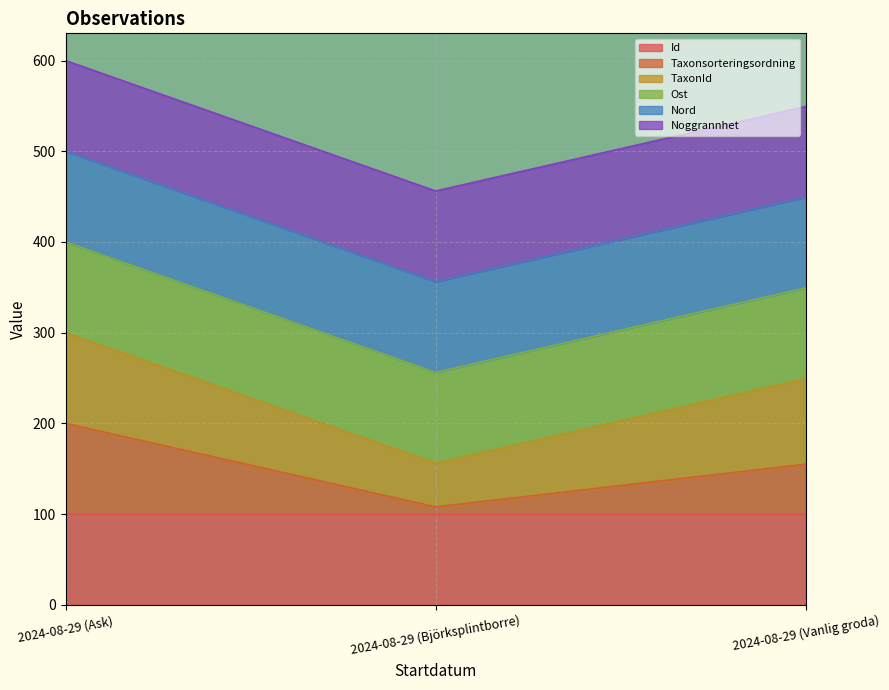

What are all the series names shown in the legend?

Id, Taxonsorteringsordning, TaxonId, Ost, Nord, Noggrannhet